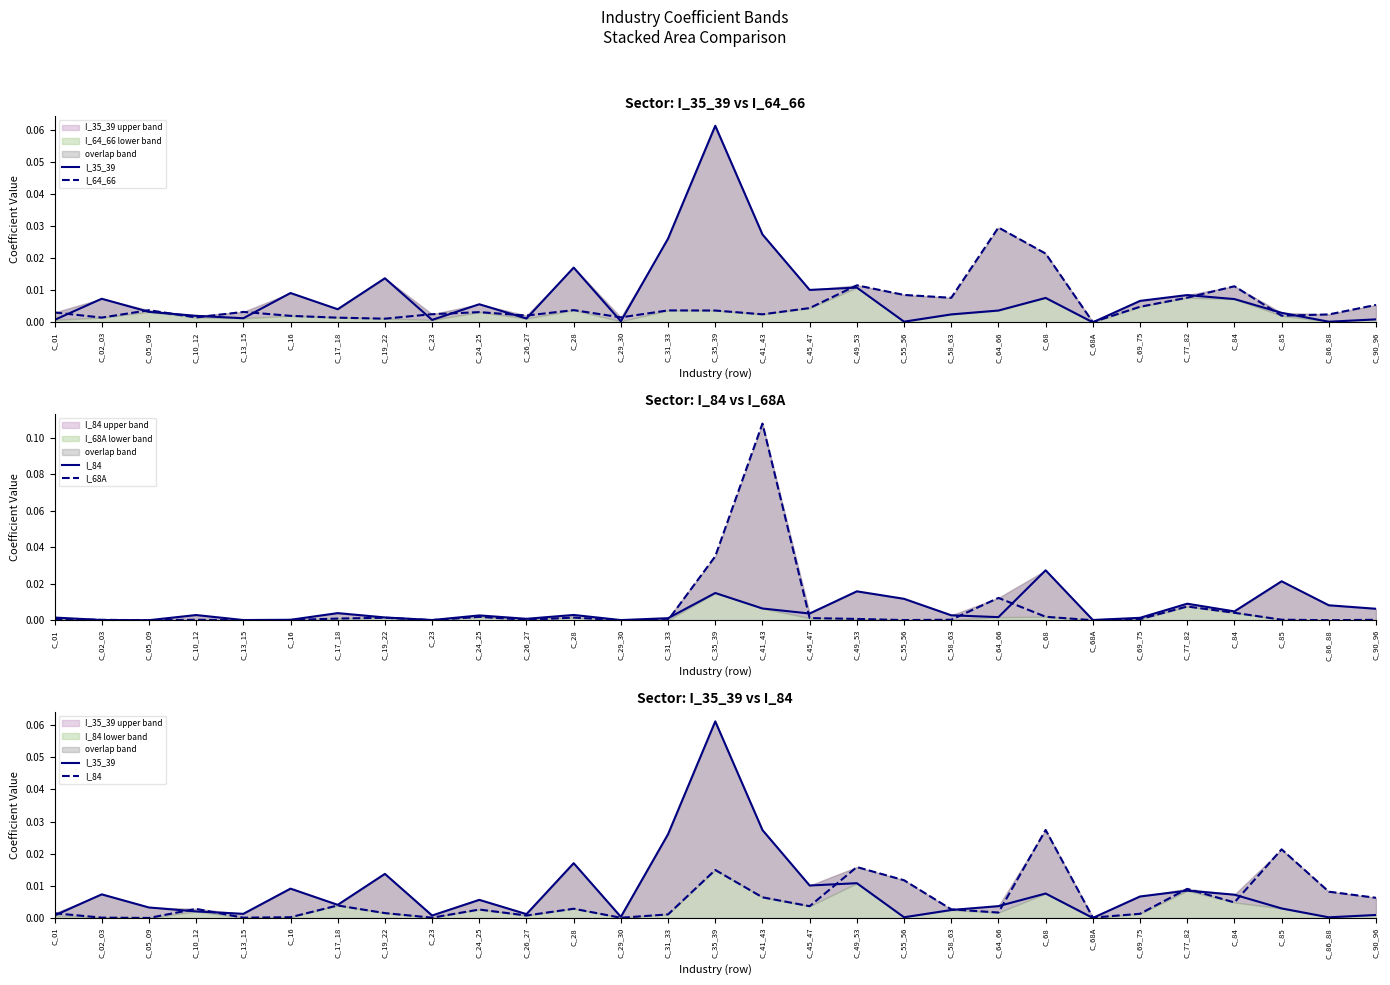

Count the number of categories in the chart.

29